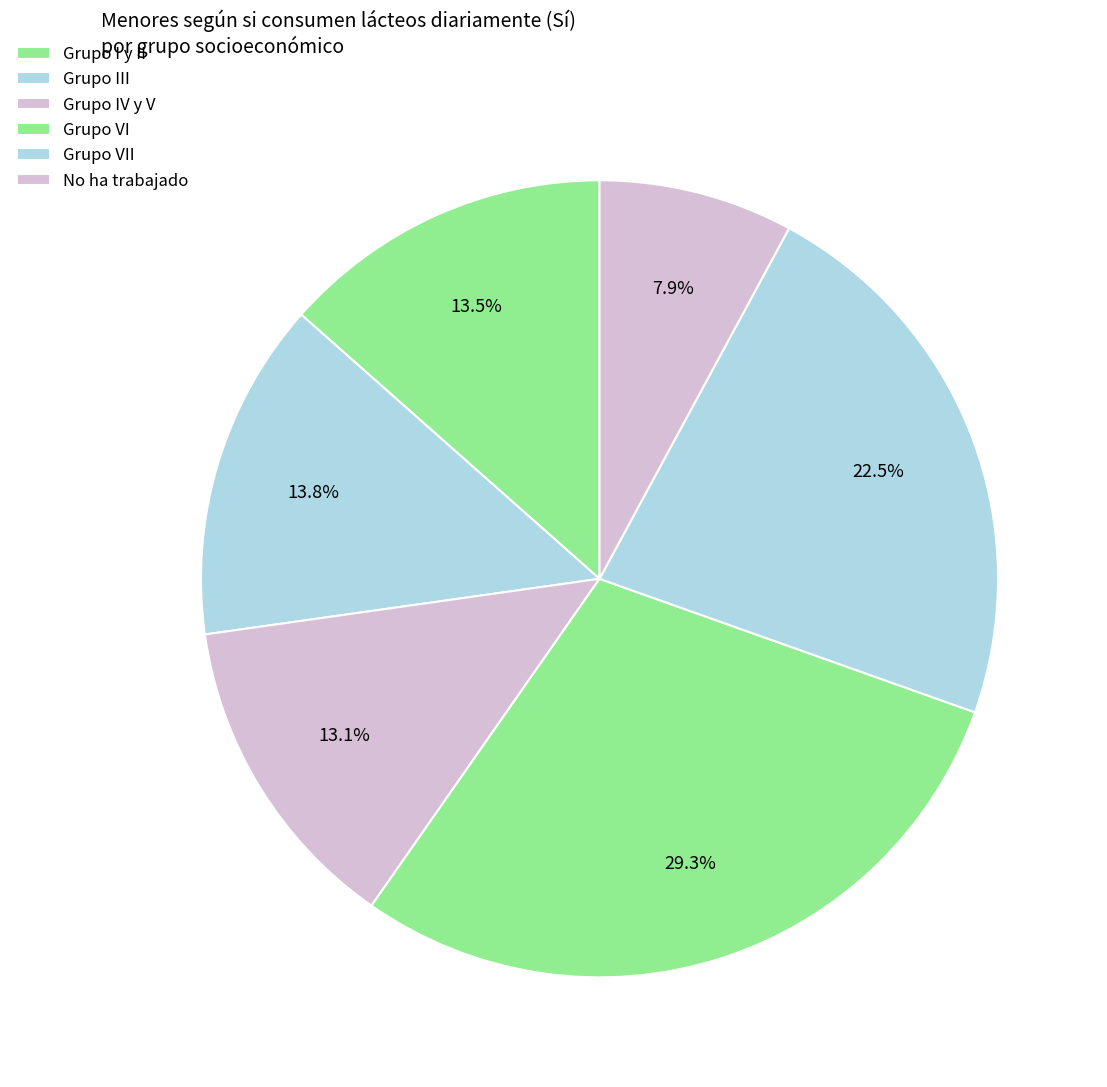

How many segments does this pie chart have?

6